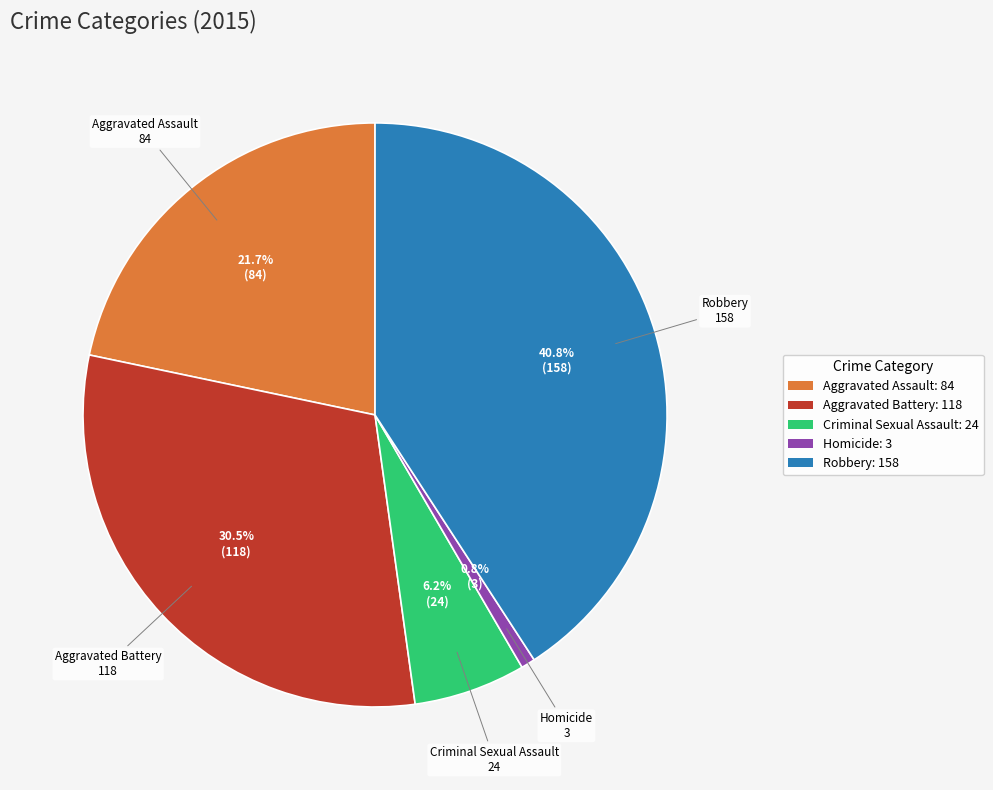

Does any single category account for the majority?

No